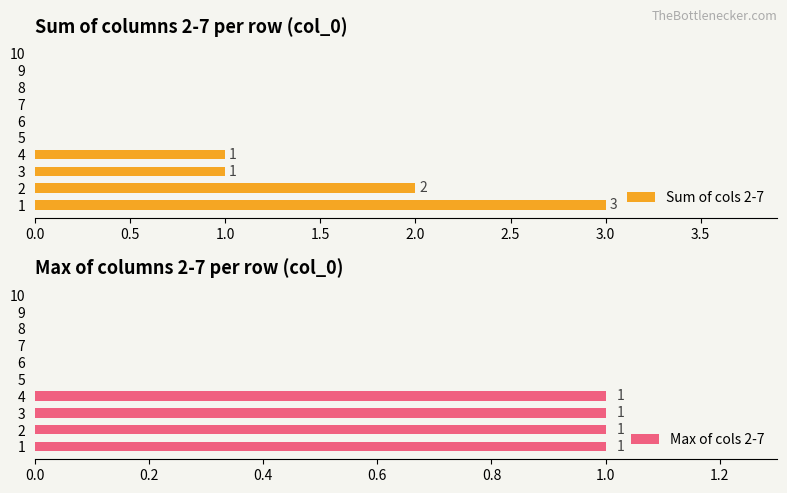

The Sum of cols 2-7 series shows -2 at 6. True or false?

False